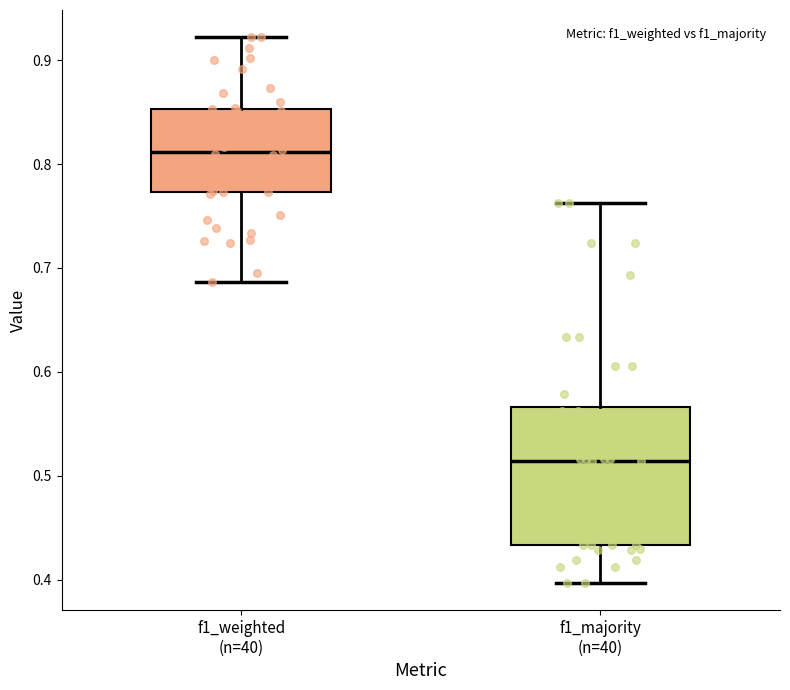

Which box is the tallest, from its lower edge to its upper edge?

f1_majority (n=40)